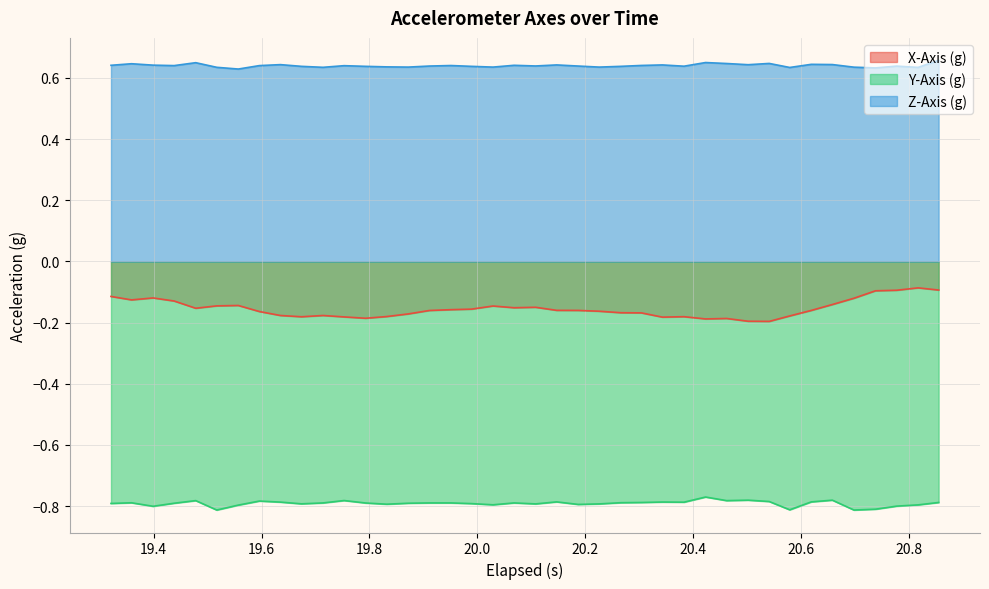

Rank the series by their average value, from highest to lowest.

Z-Axis (g), X-Axis (g), Y-Axis (g)